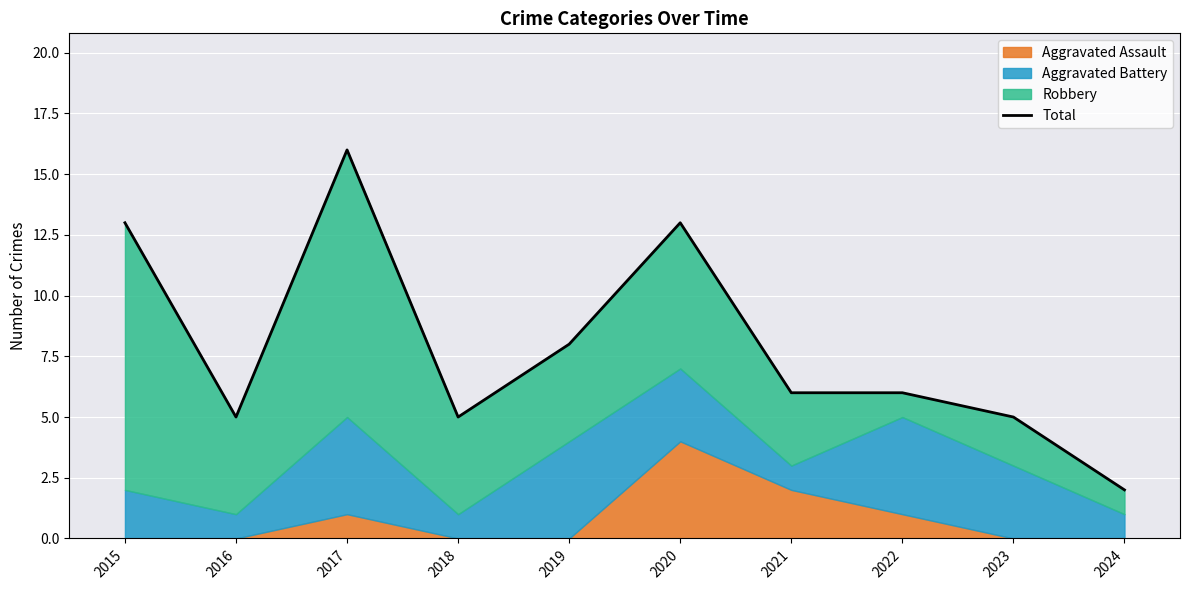

The chart shows a value of 27 at 2017. True or false?

False